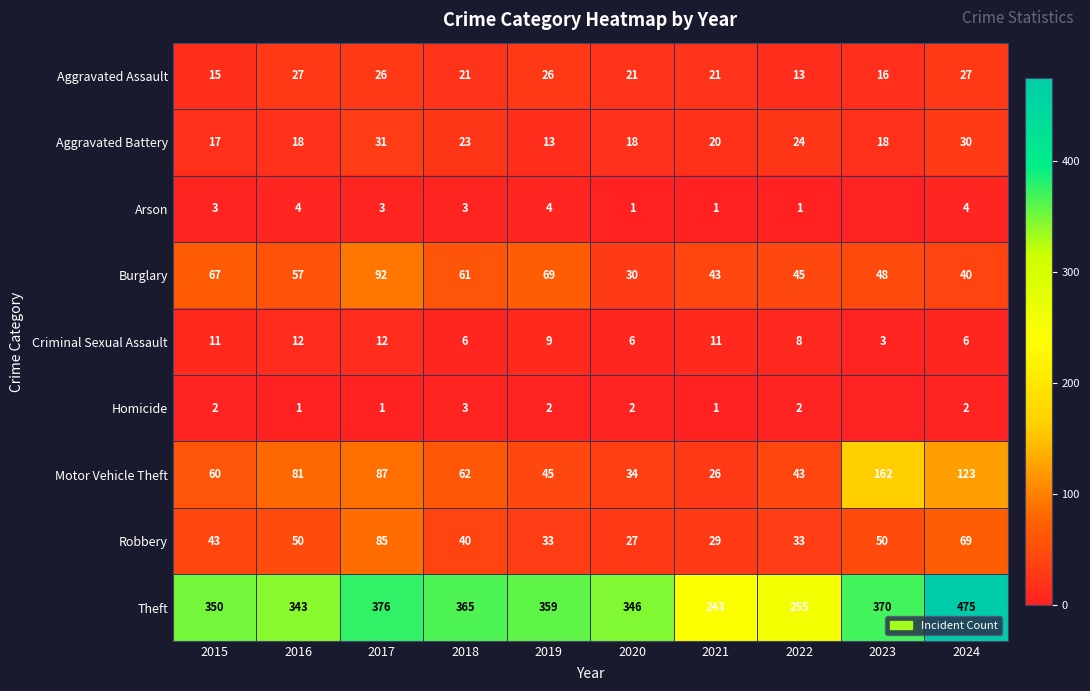

Is the value of Motor Vehicle Theft at 2024 greater than the value of Aggravated Assault at 2022?

Yes